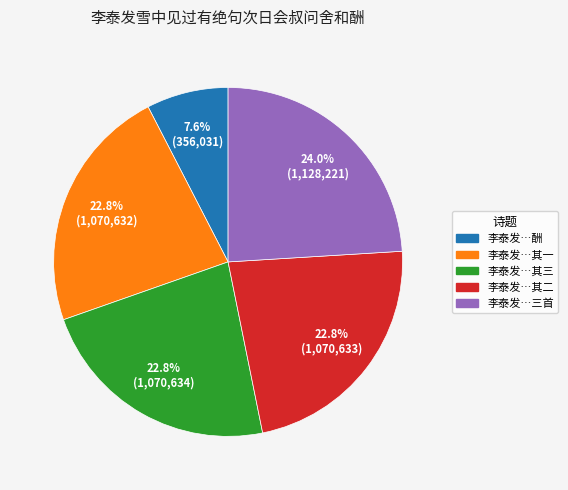

What portion of the pie excludes 李泰发…酬?

92.4%